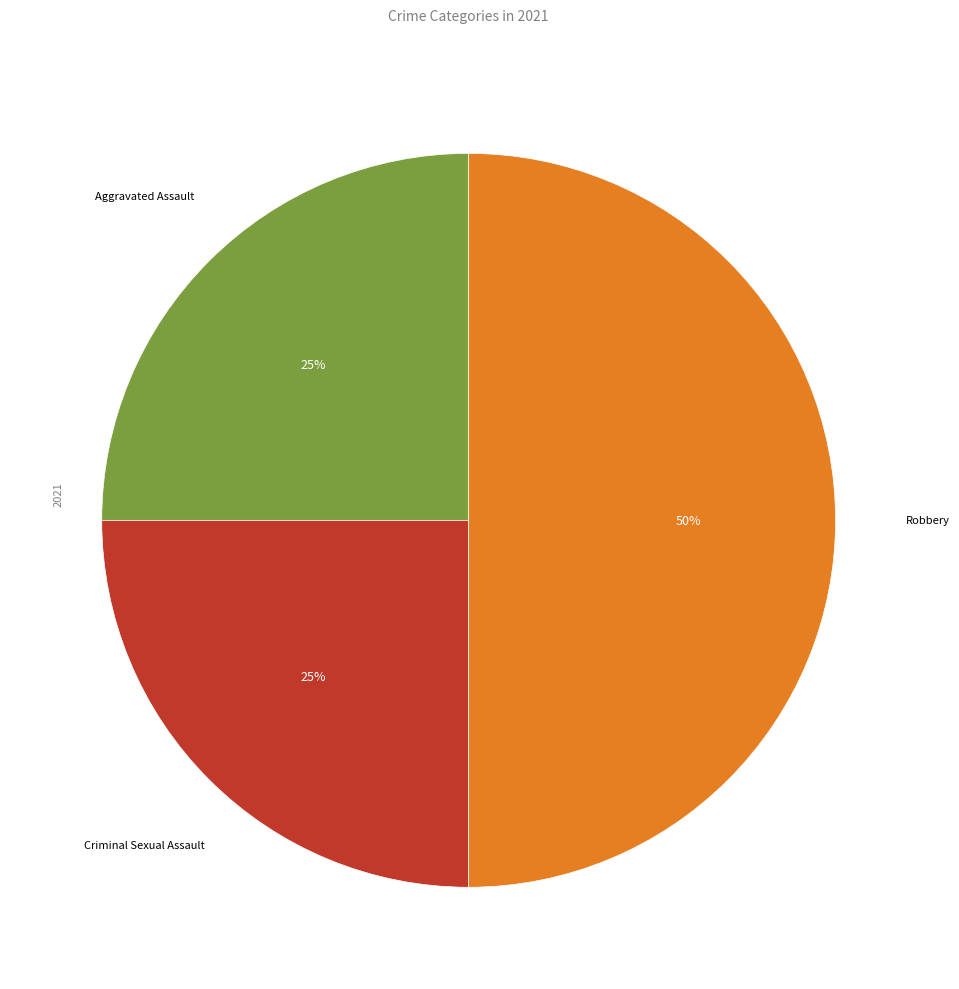

What is the ratio of the value at Criminal Sexual Assault to the value at Robbery?

0.5